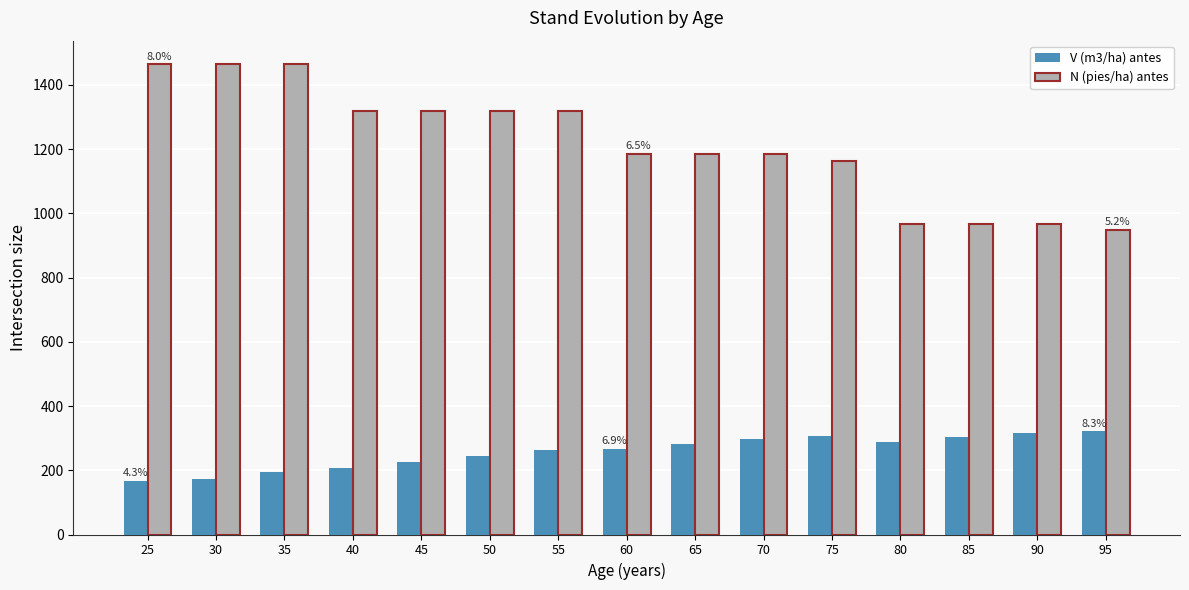

What is the value of the N (pies/ha) antes bar at the 5th from the left?

1317.8